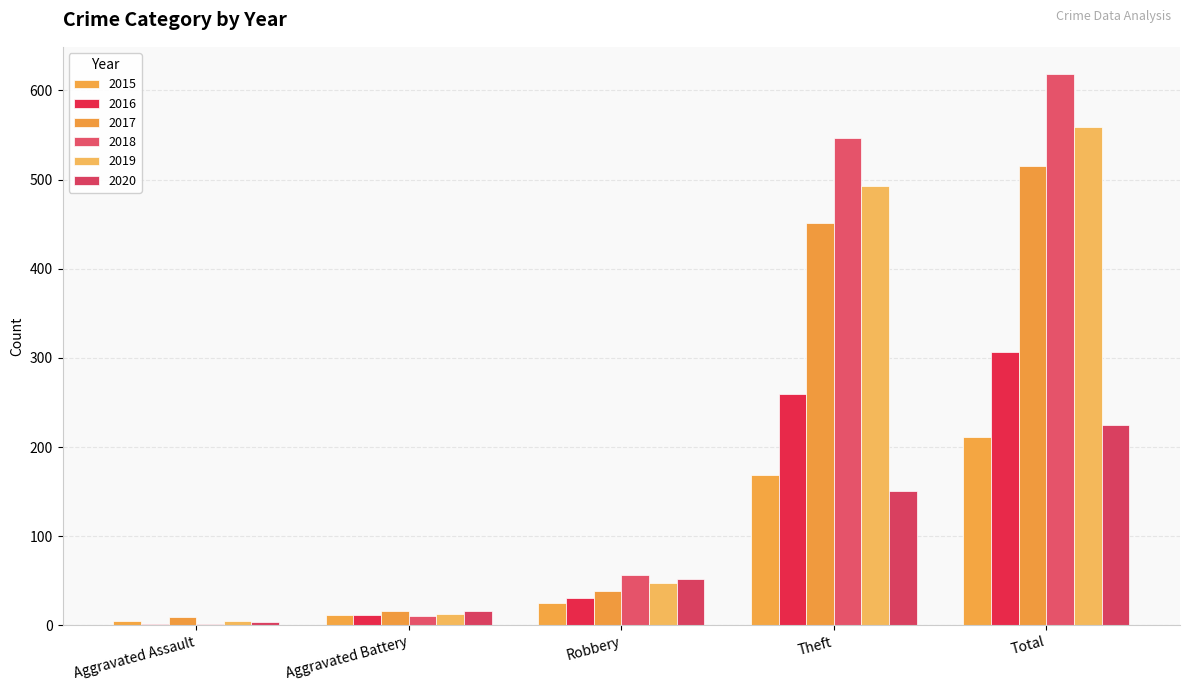

The value of 2016 at Aggravated Battery is 19. True or false?

False